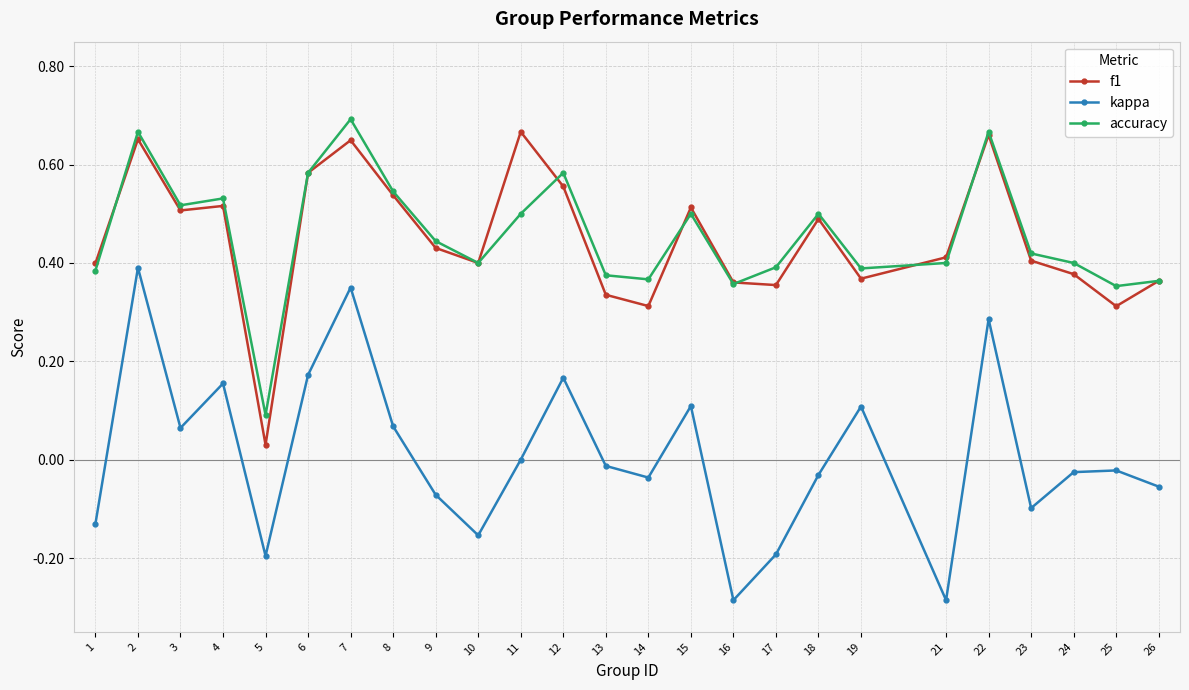

Rank the series by their maximum value, from lowest to highest.

kappa, f1, accuracy